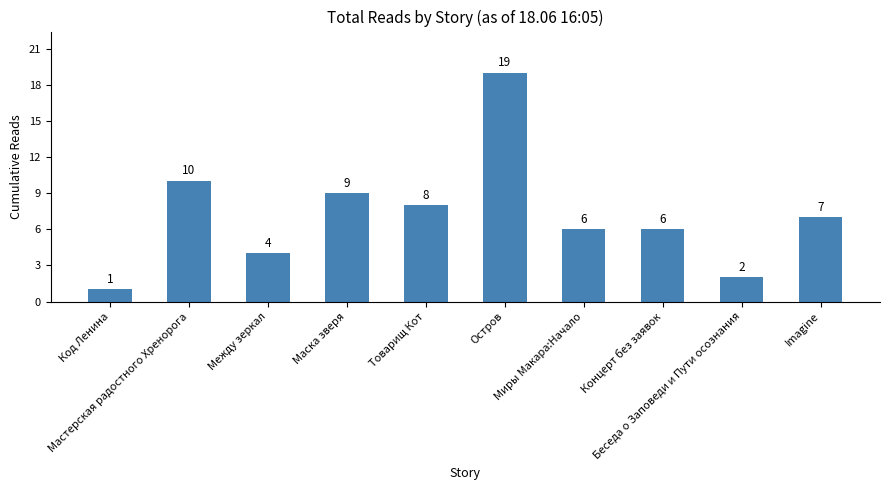

What is the sum of the values at Концерт без заявок and Остров?

25